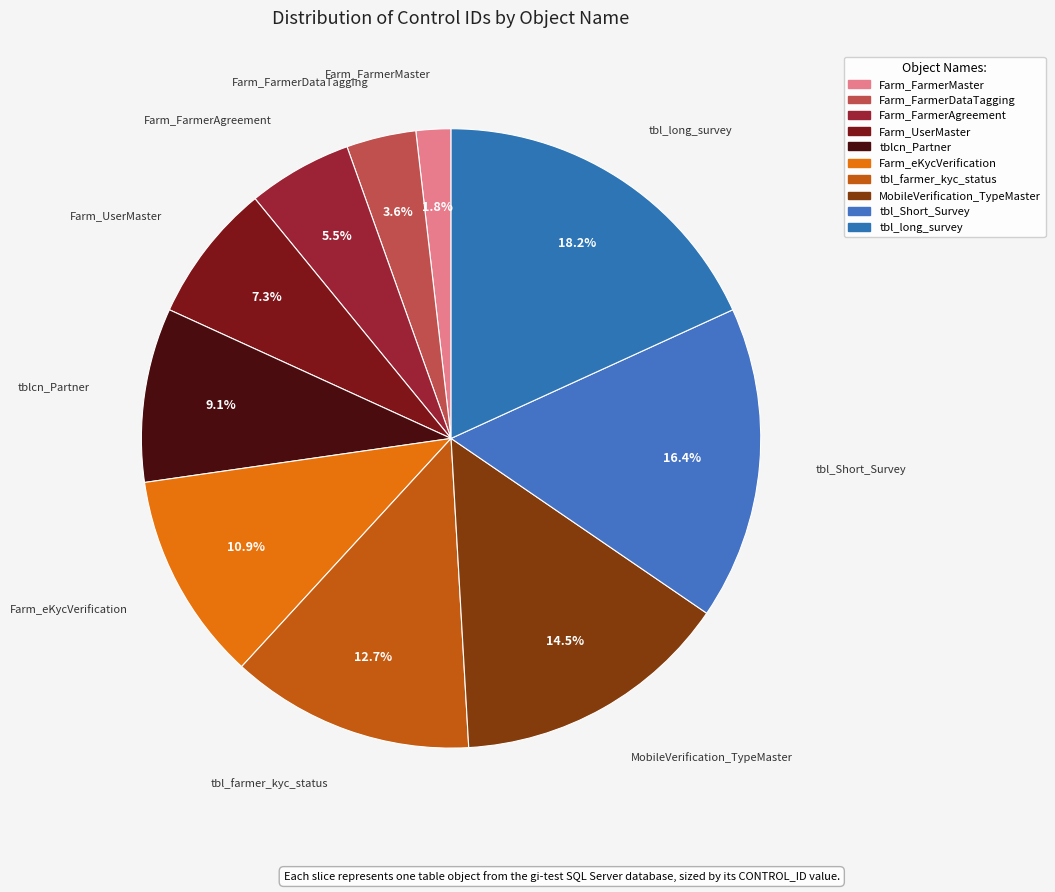

What is the change in value from Farm_UserMaster to Farm_eKycVerification?

+2